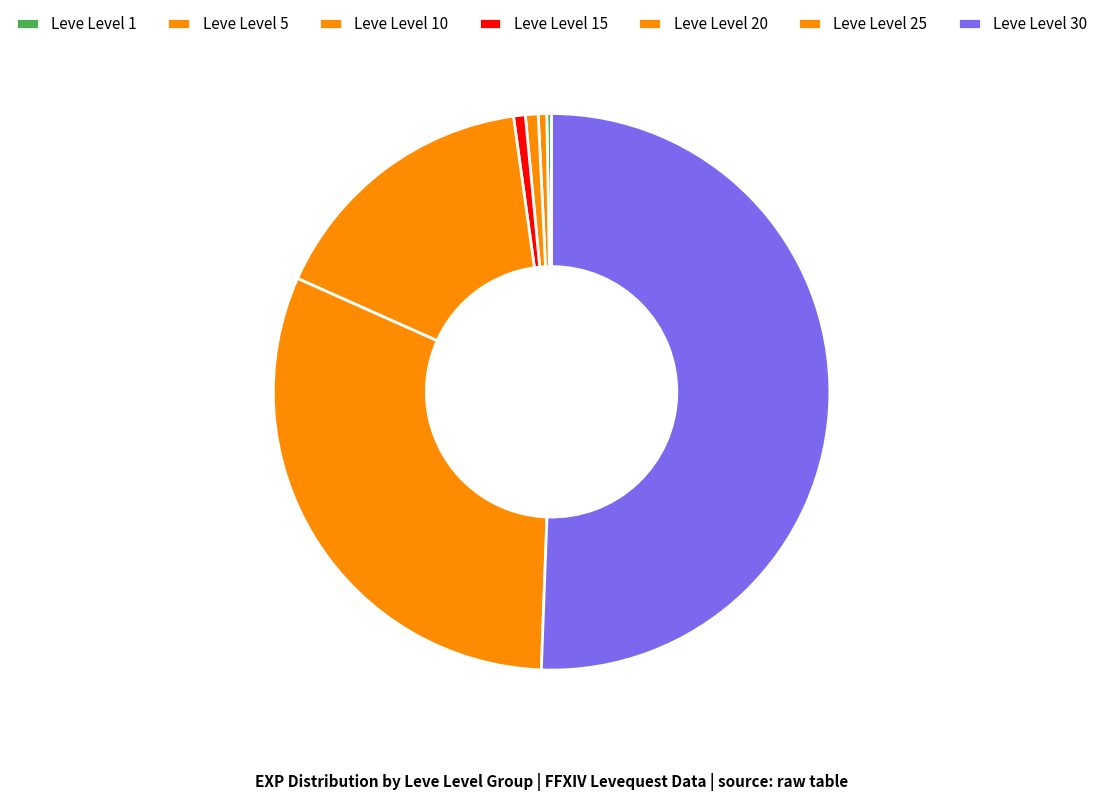

What is the smallest slice in the pie chart?

Leve Level 1